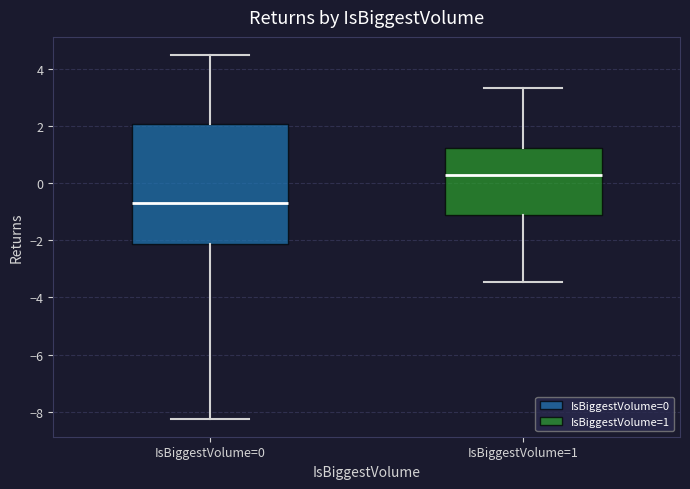

Reading left to right, read every box against the y-axis: the position of its median line, the range the box covers, and the ends of its whiskers. The values are not printed on the chart, so give them approximately, as read against the axis.

IsBiggestVolume=0: median -0.6, box -2.2 to 2.0, whiskers -8.2 to 4.4
IsBiggestVolume=1: median 0.2, box -1.2 to 1.2, whiskers -3.4 to 3.4